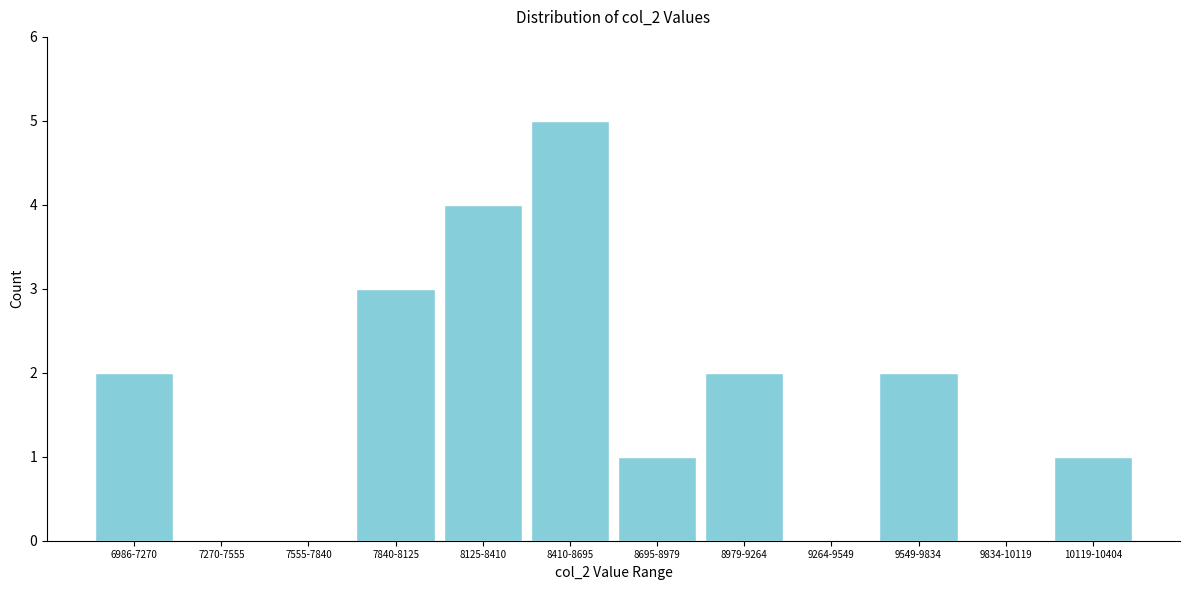

Reading left to right, extract all data points from this chart.

6986-7270=2	7270-7555=0	7555-7840=0	7840-8125=3	8125-8410=4	8410-8695=5	8695-8979=1	8979-9264=2	9264-9549=0	9549-9834=2	9834-10119=0	10119-10404=1